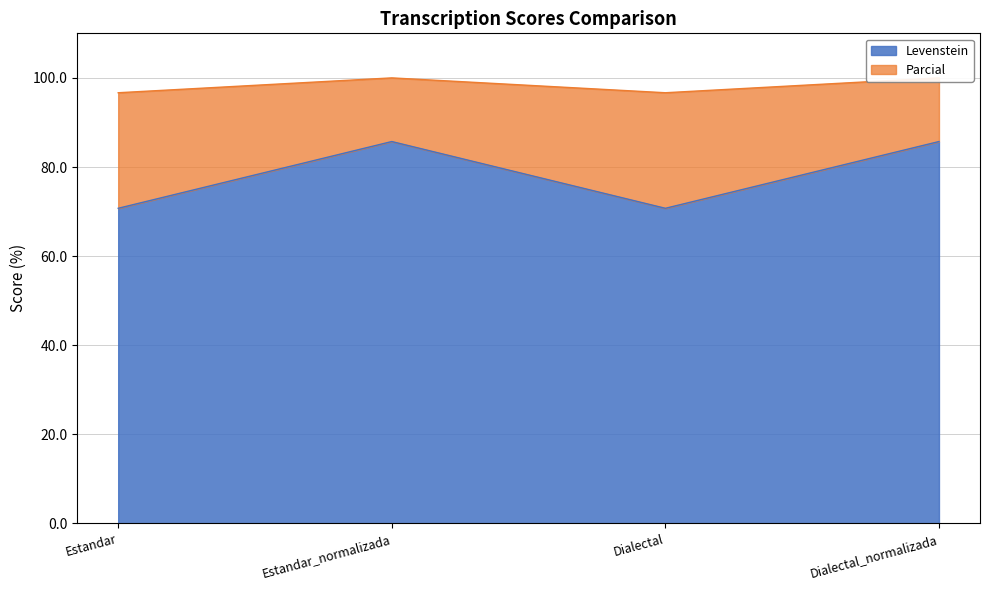

How many data points in Parcial are less than 100?

2